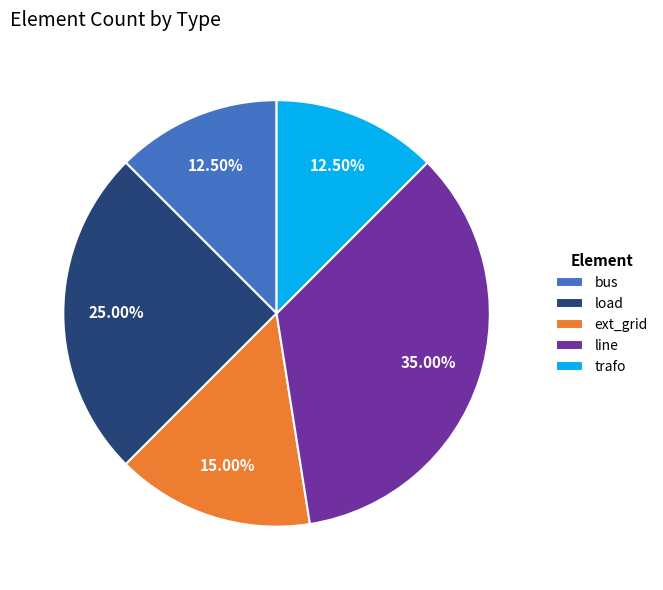

To the nearest percent, what is the average slice percentage?

20%